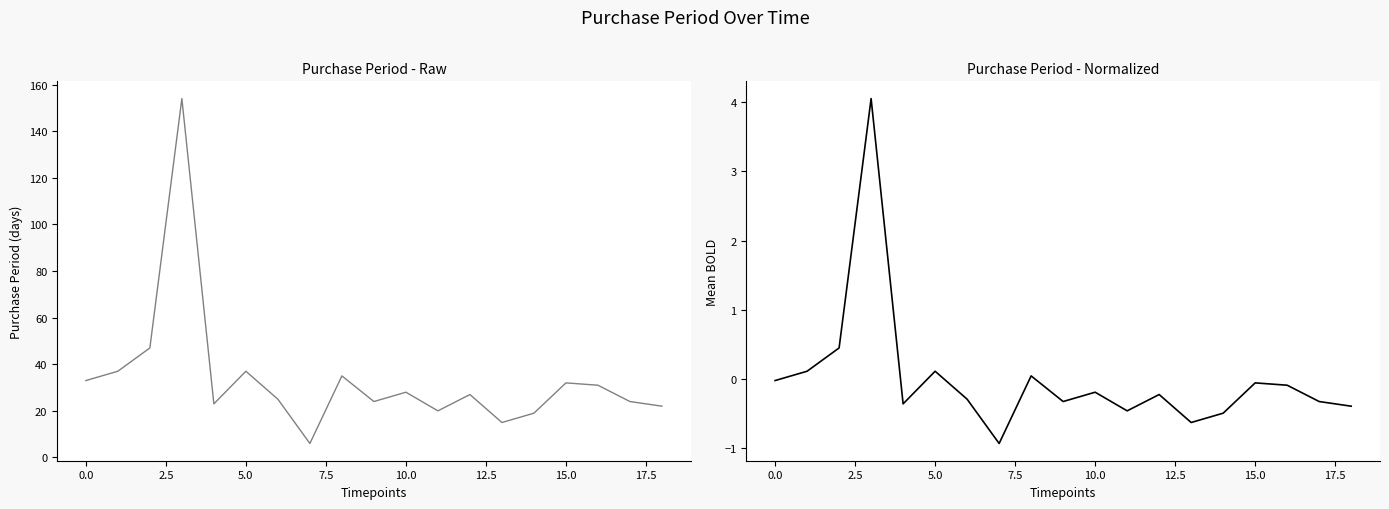

What is the maximum value for PurchasePeriod (normalized)?

4.0